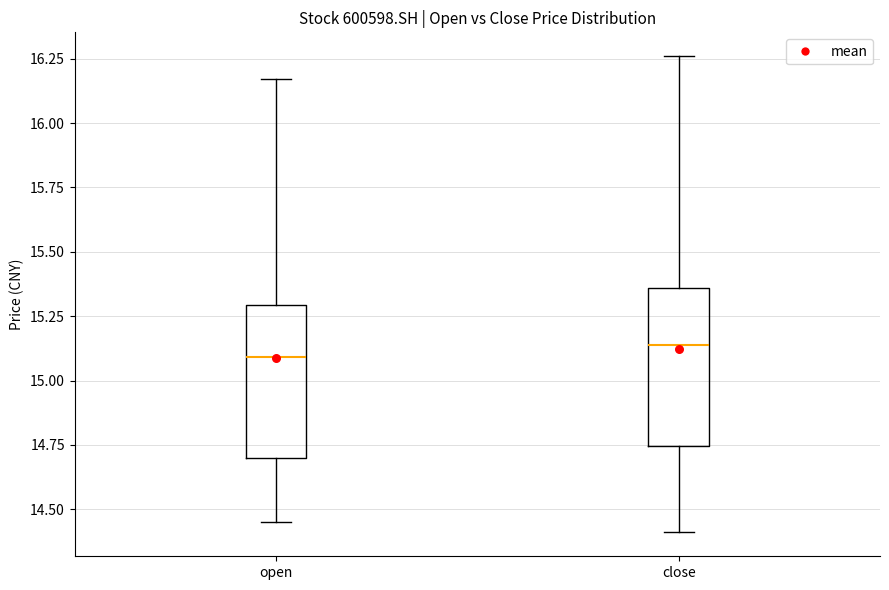

Reading left to right, read every box against the y-axis: the position of its median line, the range the box covers, and the ends of its whiskers. The values are not printed on the chart, so give them approximately, as read against the axis.

open: median 15.10, box 14.70 to 15.30, whiskers 14.45 to 16.15
close: median 15.15, box 14.75 to 15.35, whiskers 14.40 to 16.25